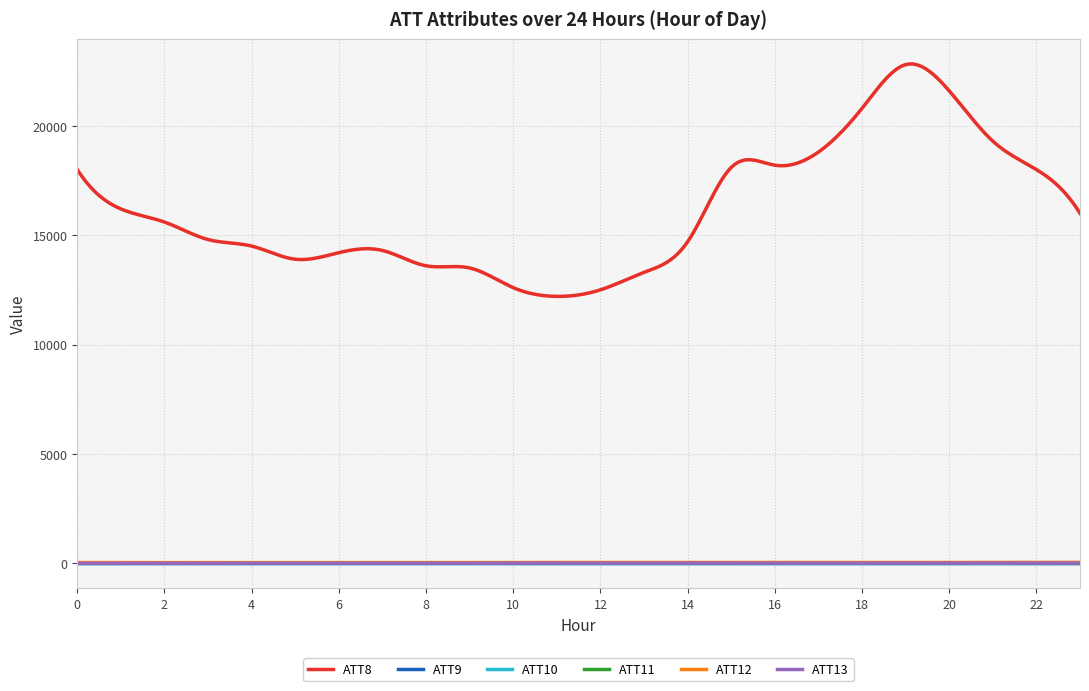

Does the chart display data point markers on the line(s)?

No